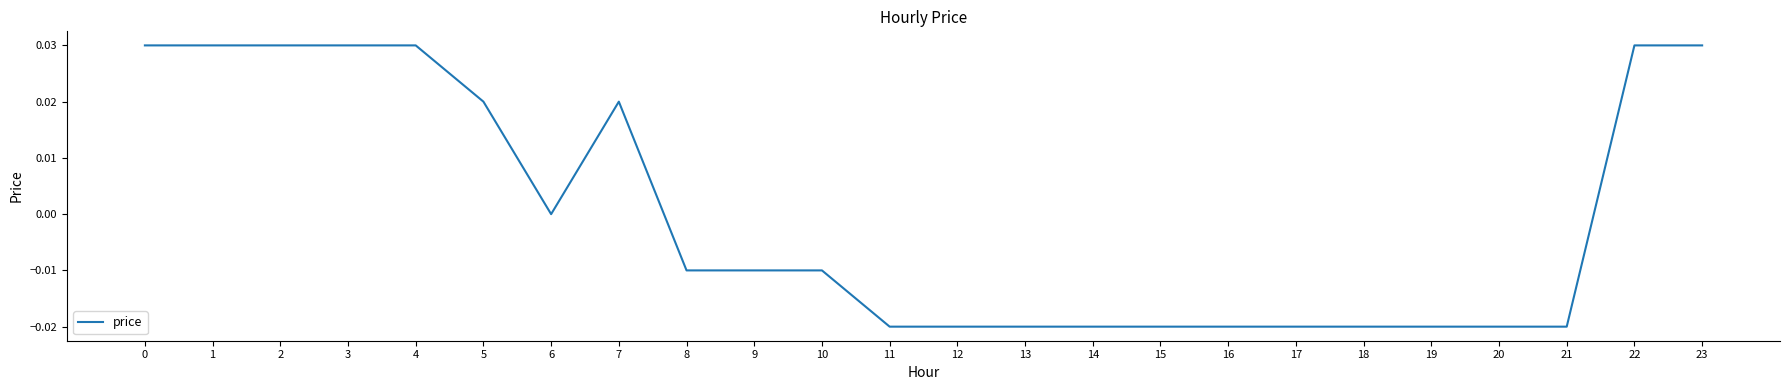

Between 19 and 5, which is larger?

5